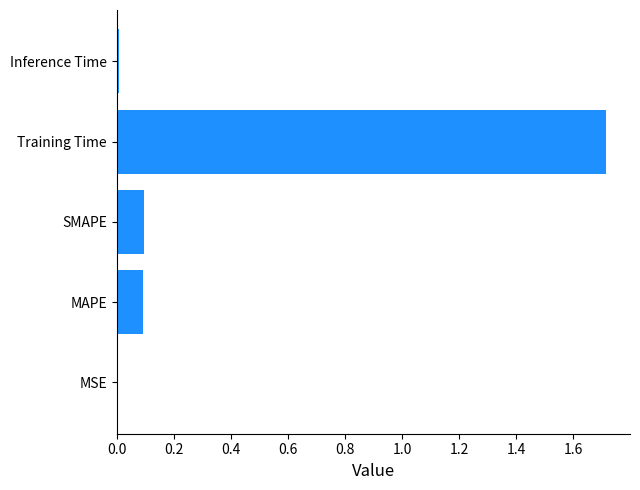

Which category has the highest value across all series?

Training Time